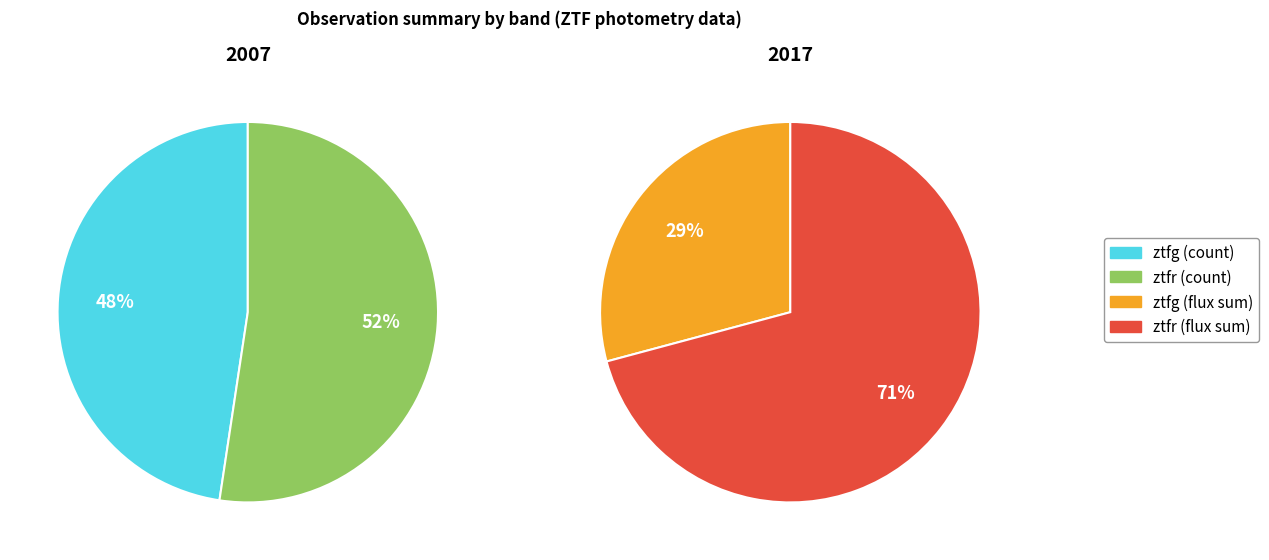

To the nearest percent, what is the combined percentage of ztfr and ztfg?

100%